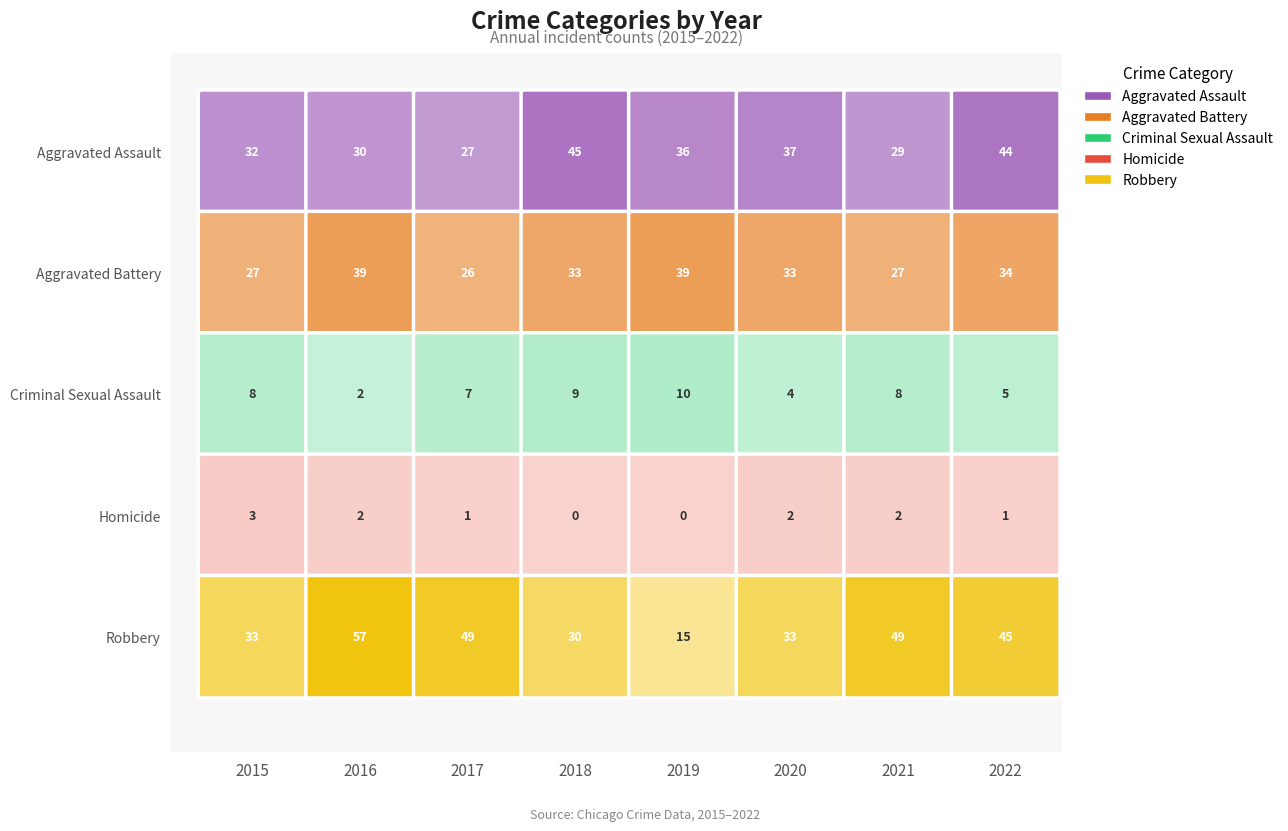

At which category is the sum across all series the highest?

2016